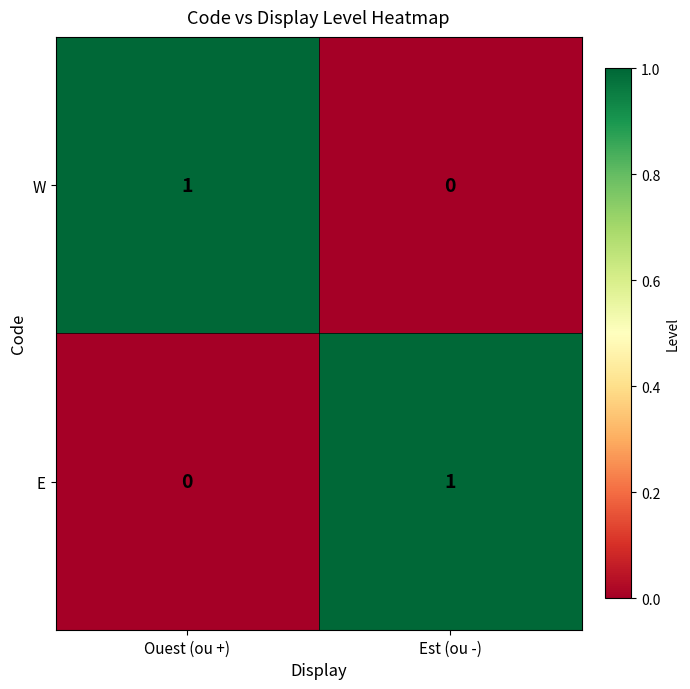

What is the maximum value shown in the chart?

1